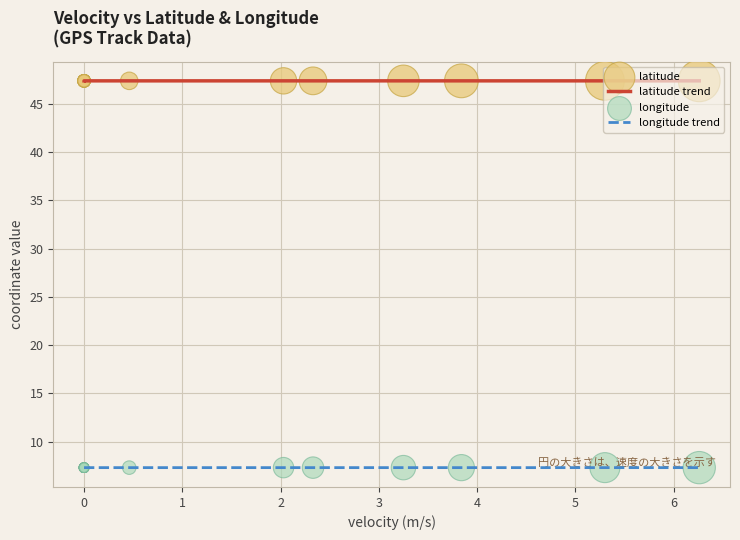

Which series reaches the maximum Y coordinate?

latitude trend